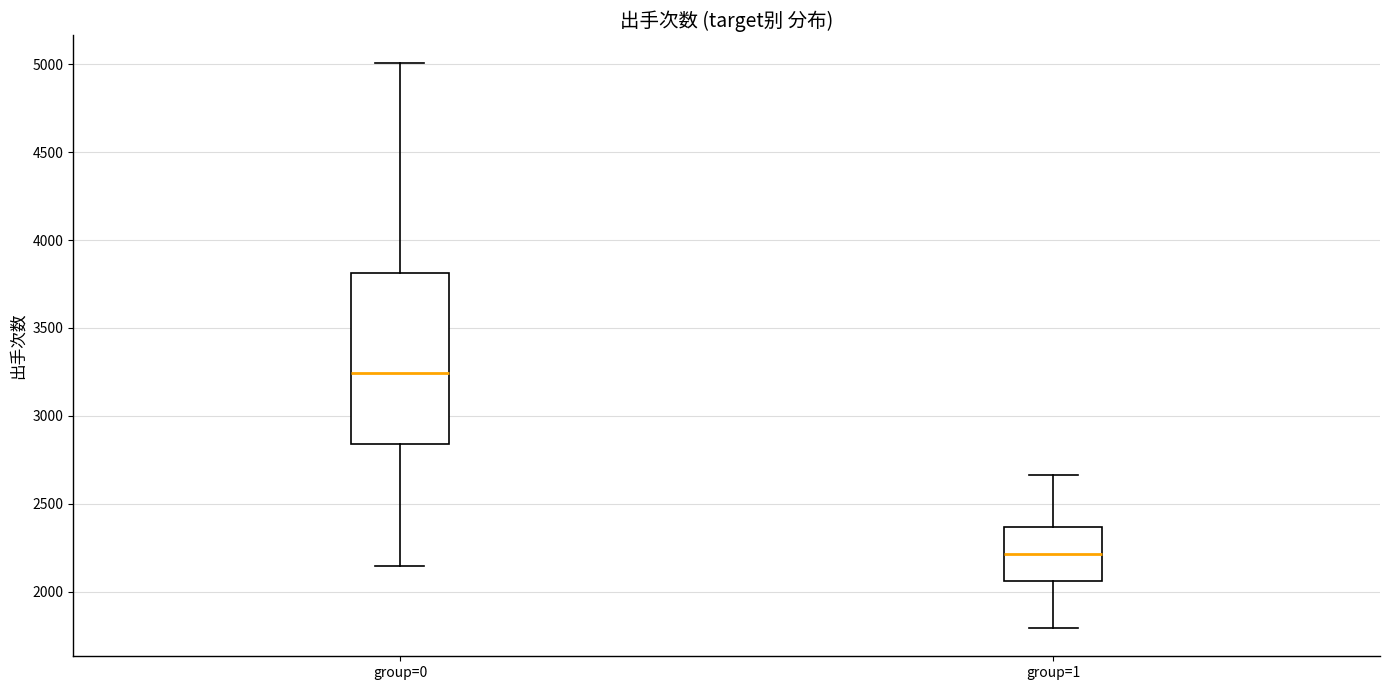

Which box has the lowest median line?

group=1